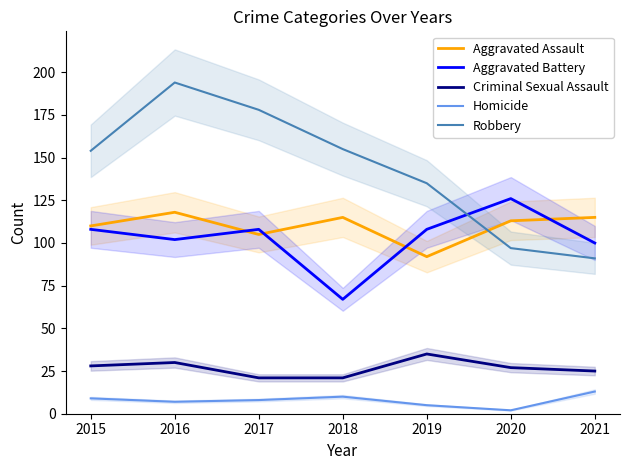

At which category is the sum across all series the highest?

2016